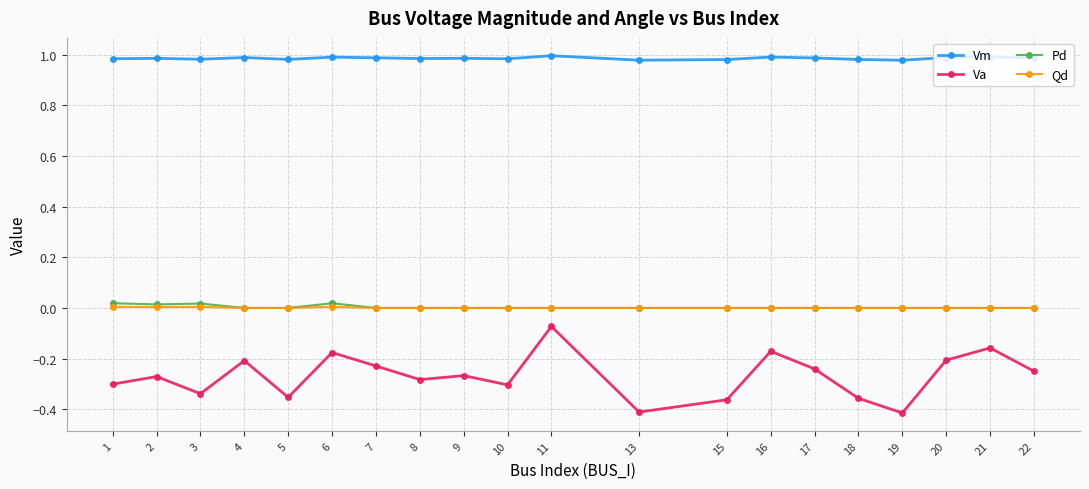

Which series has the largest range (max minus min)?

Va